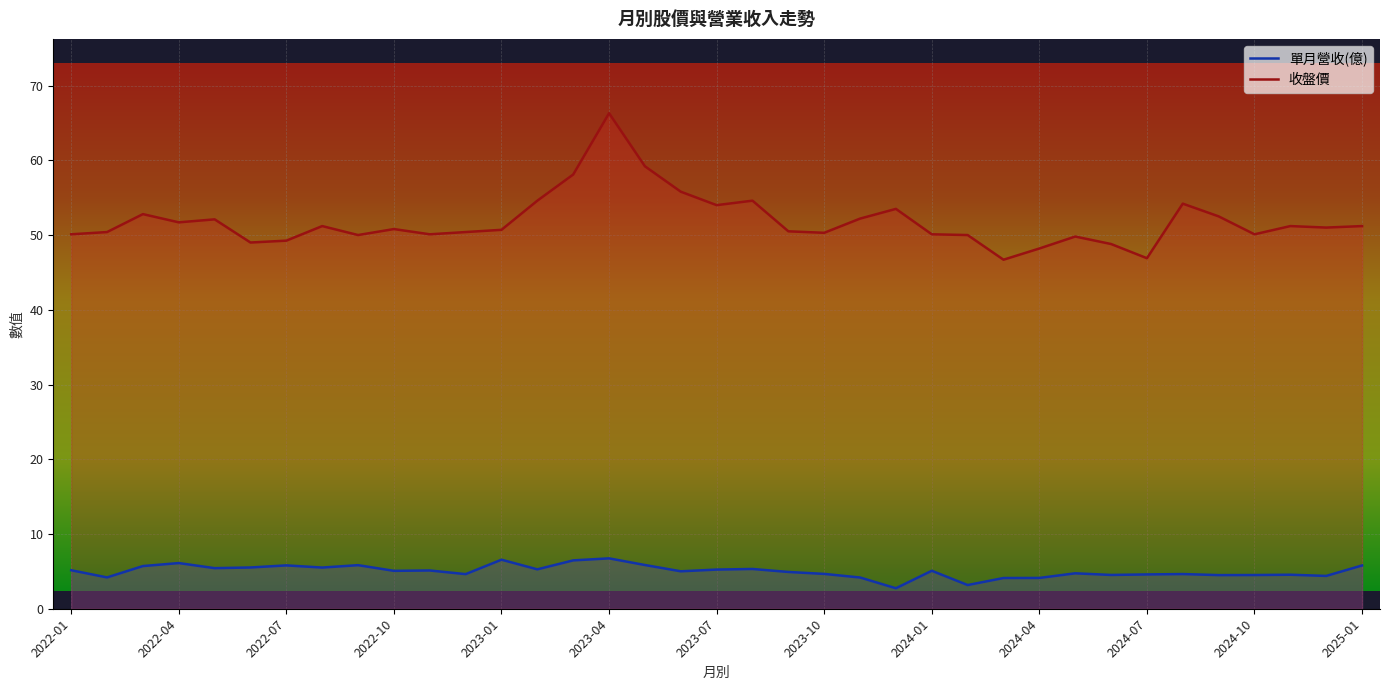

True or false: 收盤價 and 單月營收(億) cross at least once.

False